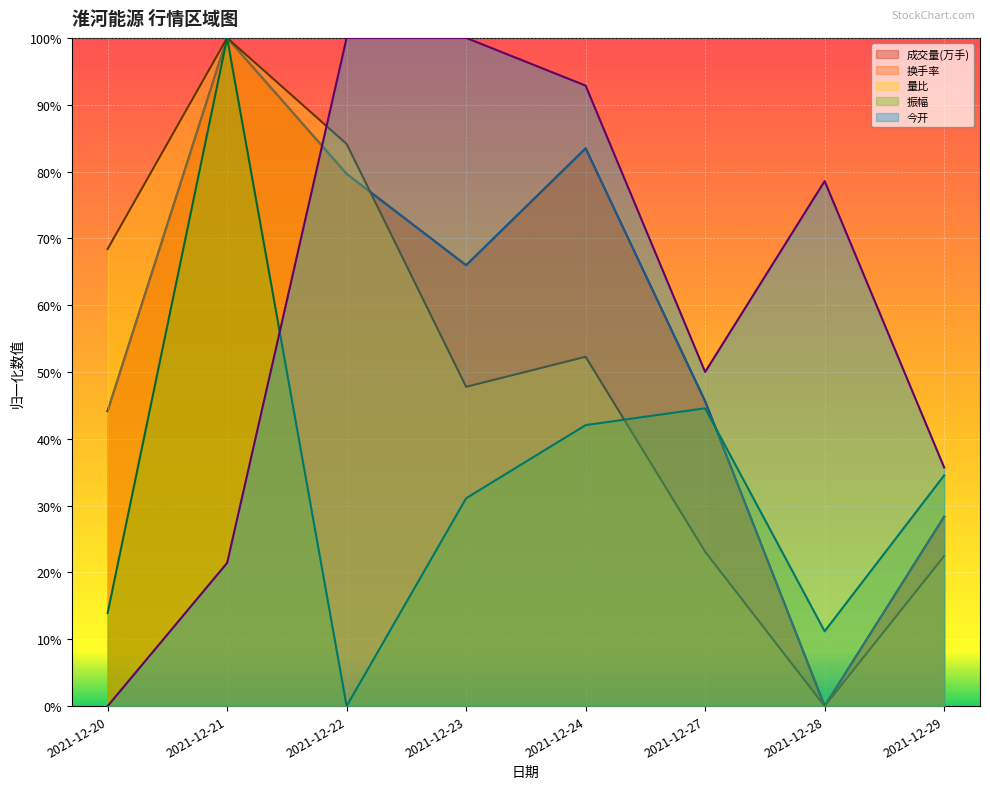

What is the highest value of the 今开 series?

1.0